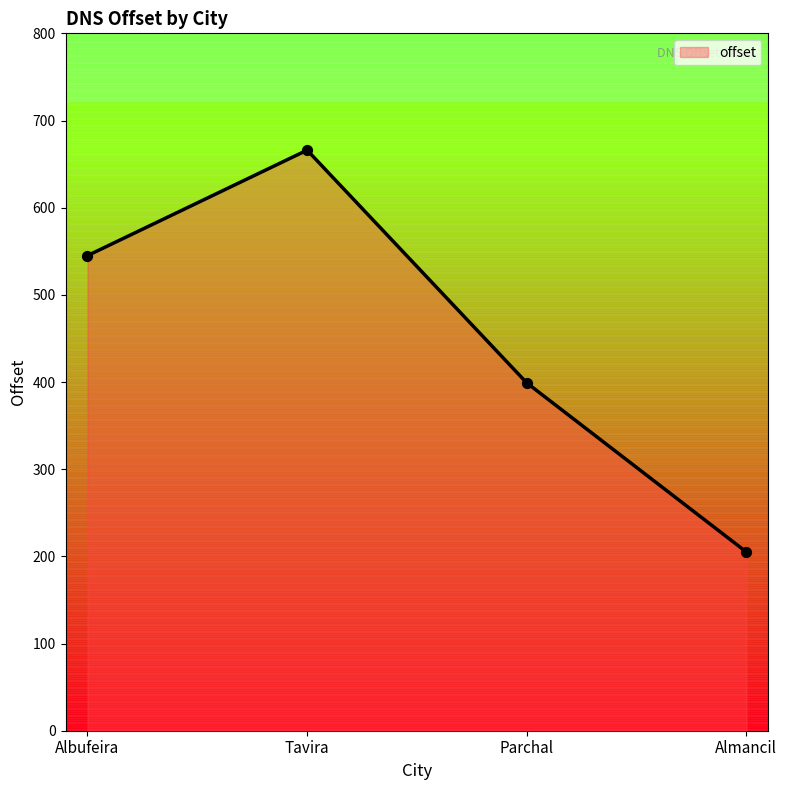

Approximately how many times larger is the value at Tavira compared to Albufeira?

1.2